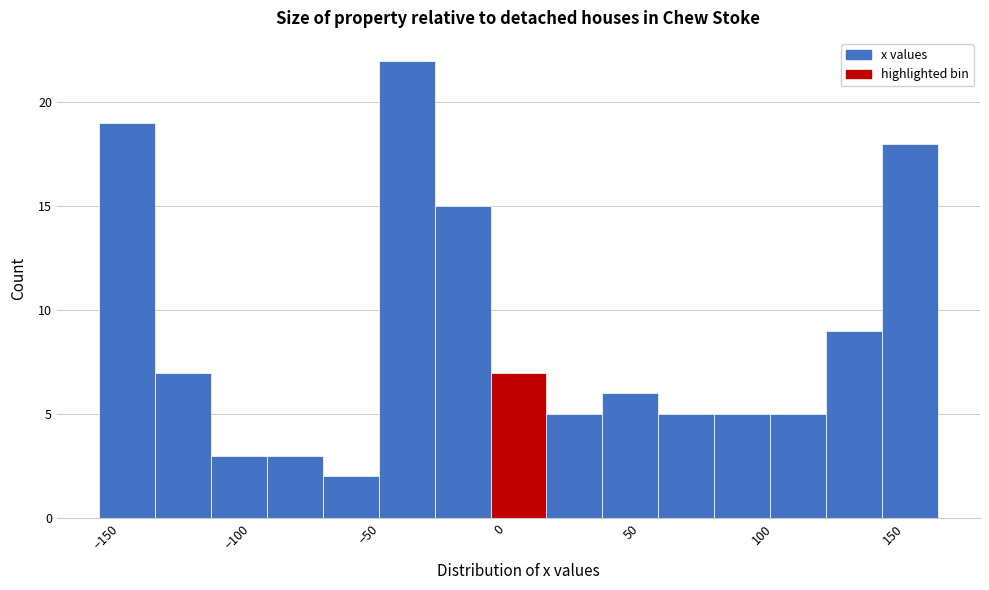

How tall is the bar that spans 80 to 105 on the x-axis? Neither the bar edges nor the heights are printed on the chart, so give them approximately, as read against the axes.

5